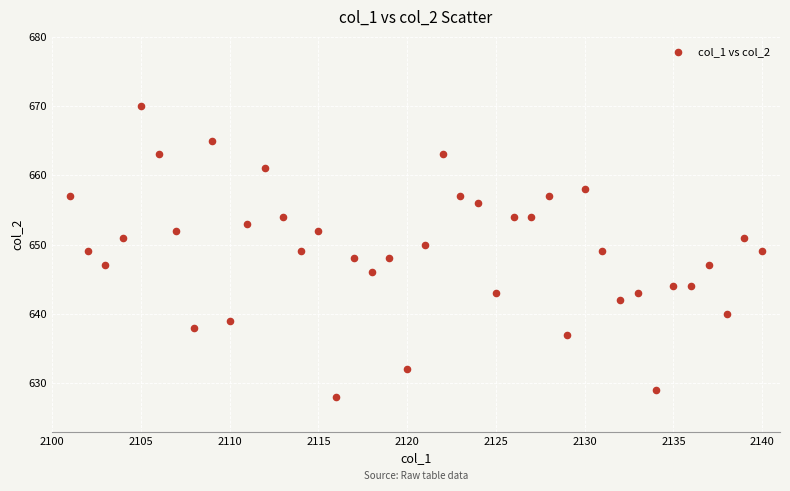

What is the range of Y values (max minus min)?

42